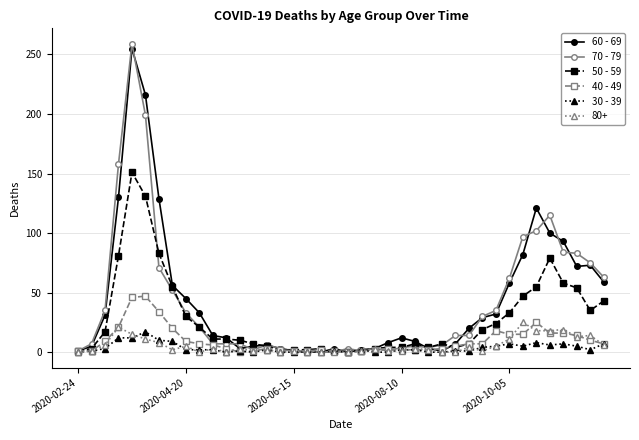

What is the greatest value displayed?

259